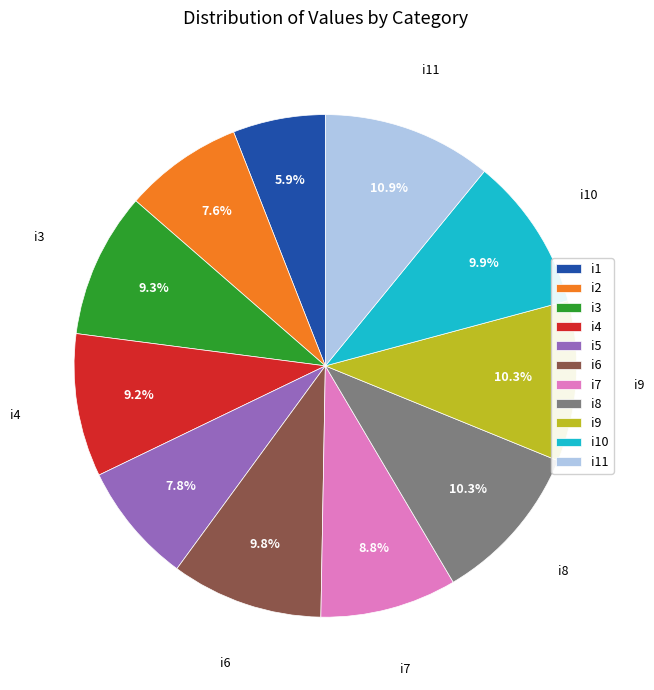

Do i8 and i6 together represent more than half of the pie?

No